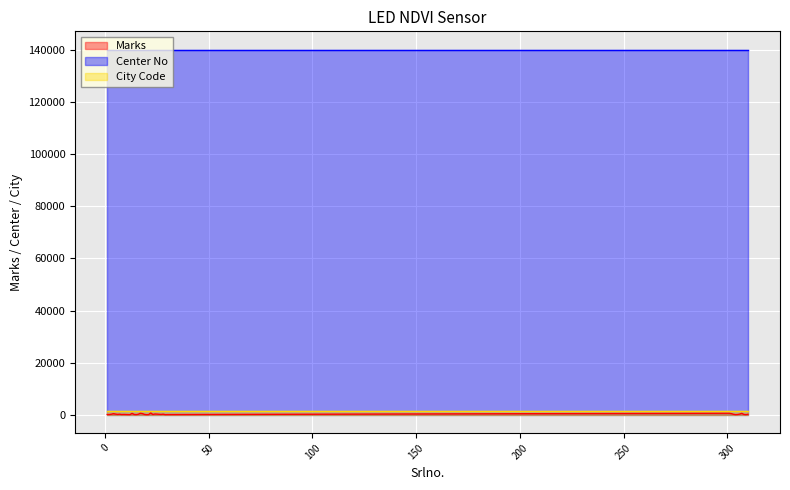

The value of Marks at 6 is 130. True or false?

True